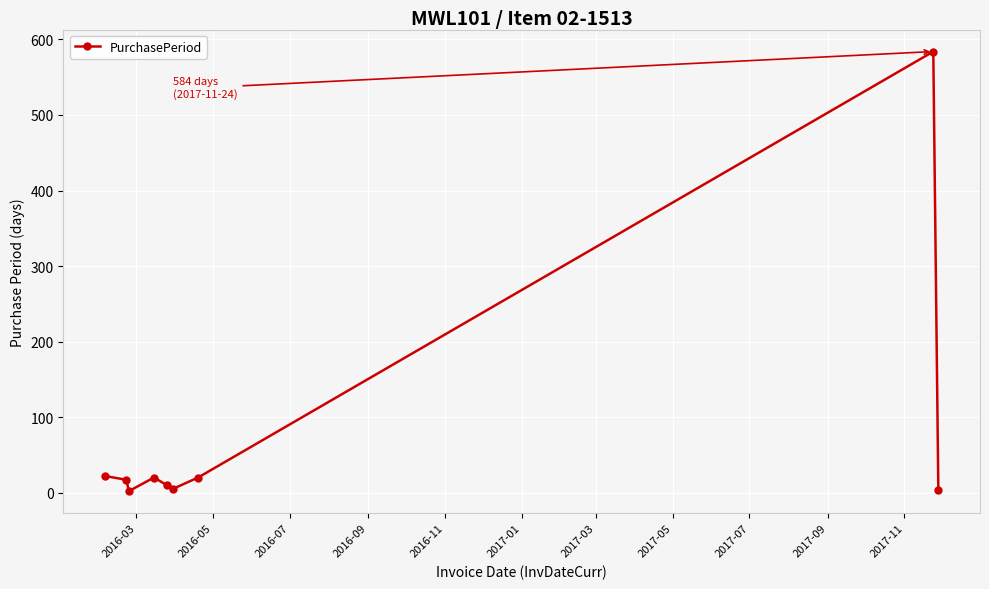

What is the difference between the second highest and minimum values?

20